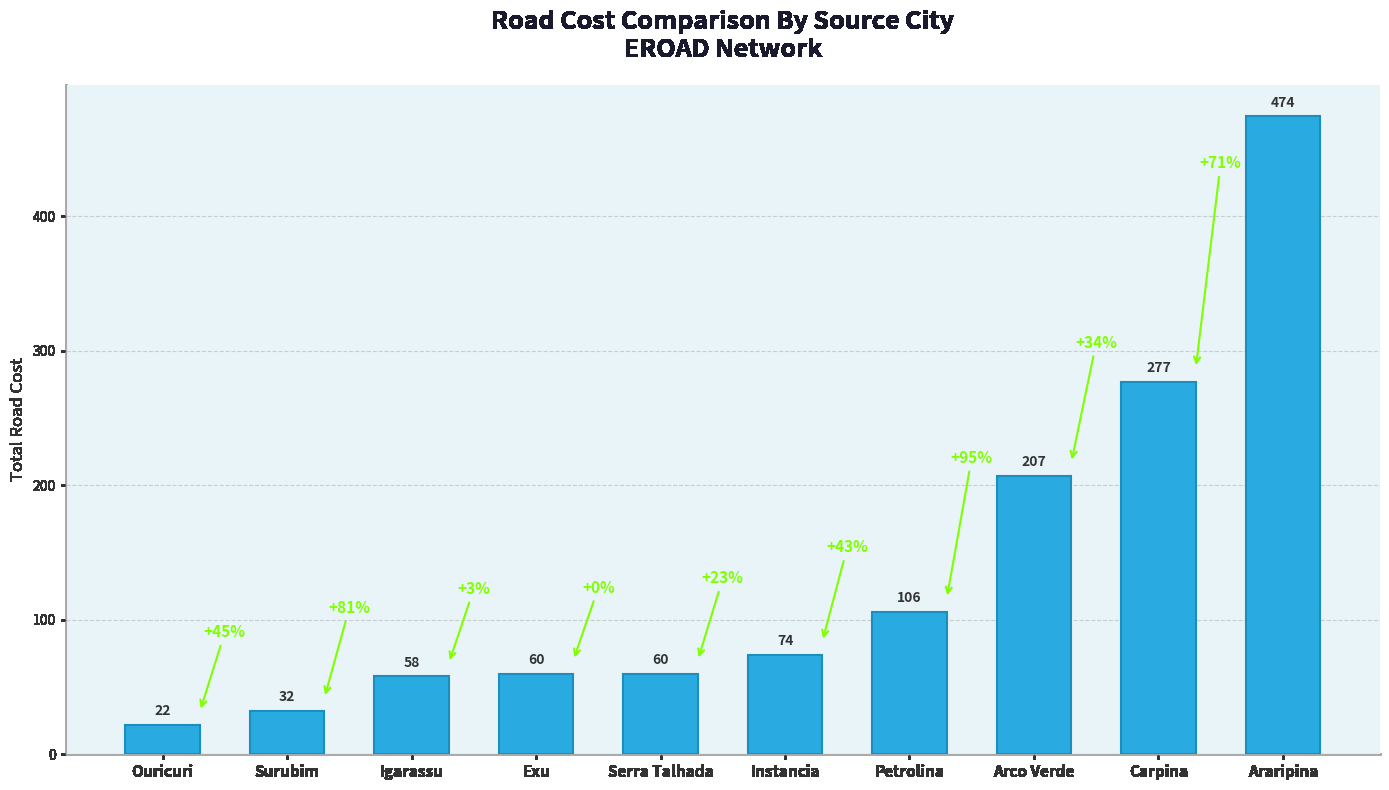

The value at Igarassu is 39. True or false?

False